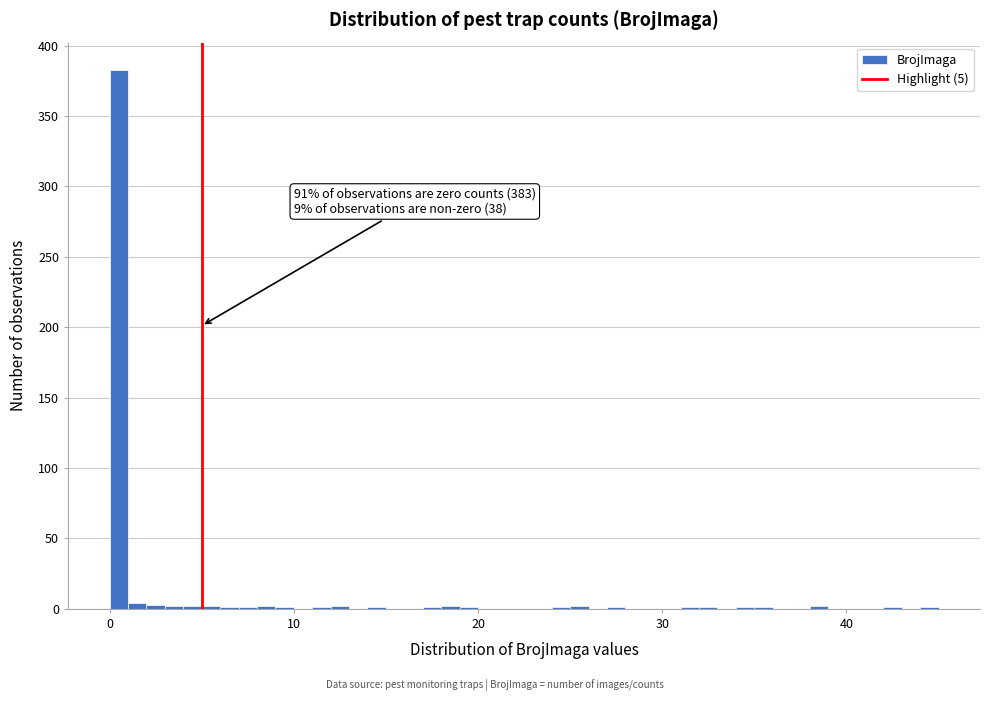

Around what value on the x-axis is the tallest bar? Give the approximate position of its centre, as read against the axis.

1